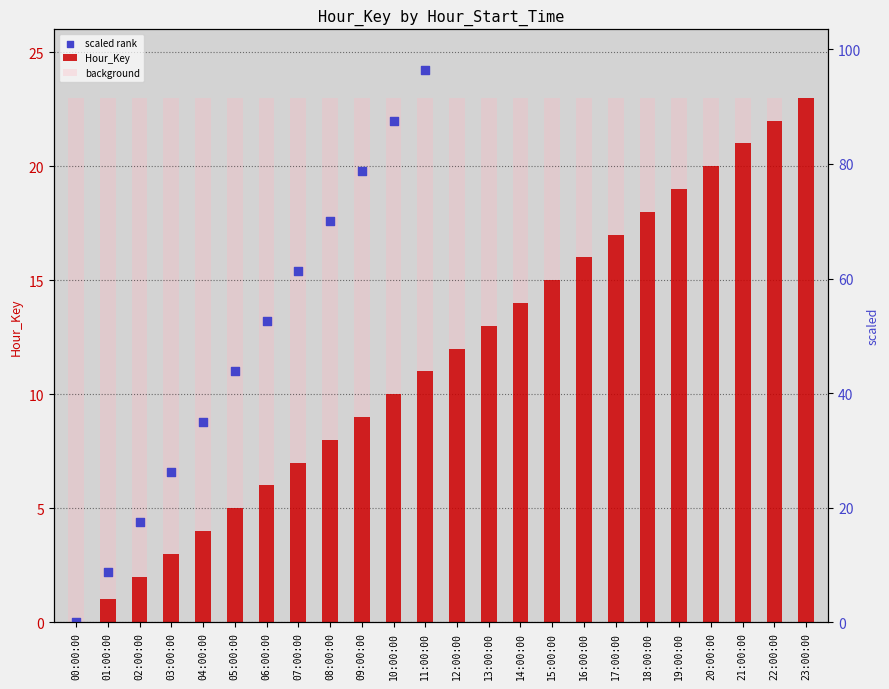

What are all the series names shown in the legend?

Hour_Key, background, scaled rank